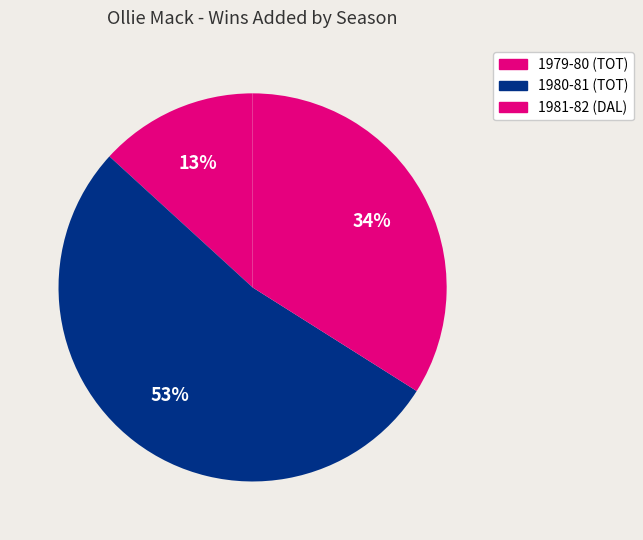

Does 1980-81 (TOT) represent more than half of the total?

Yes